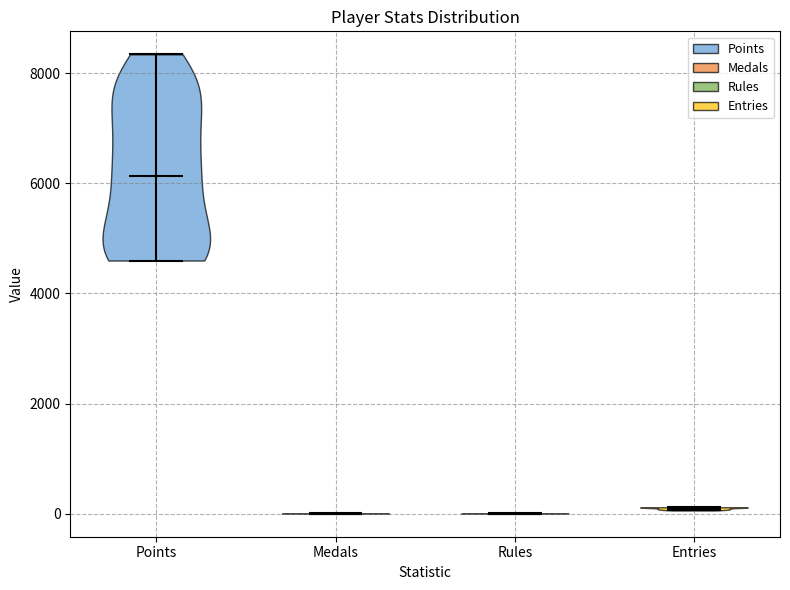

Which violin has the highest median line?

Points